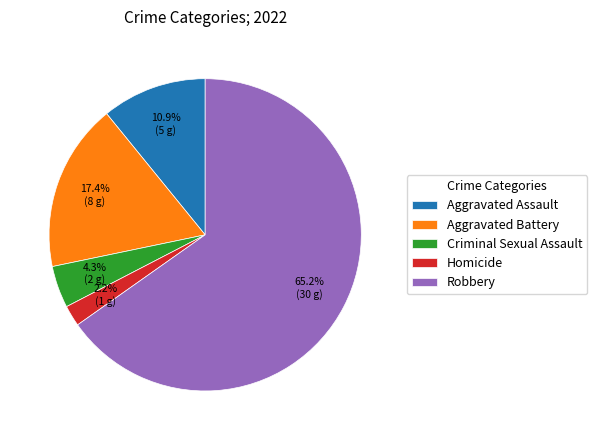

How many segments does this pie chart have?

5